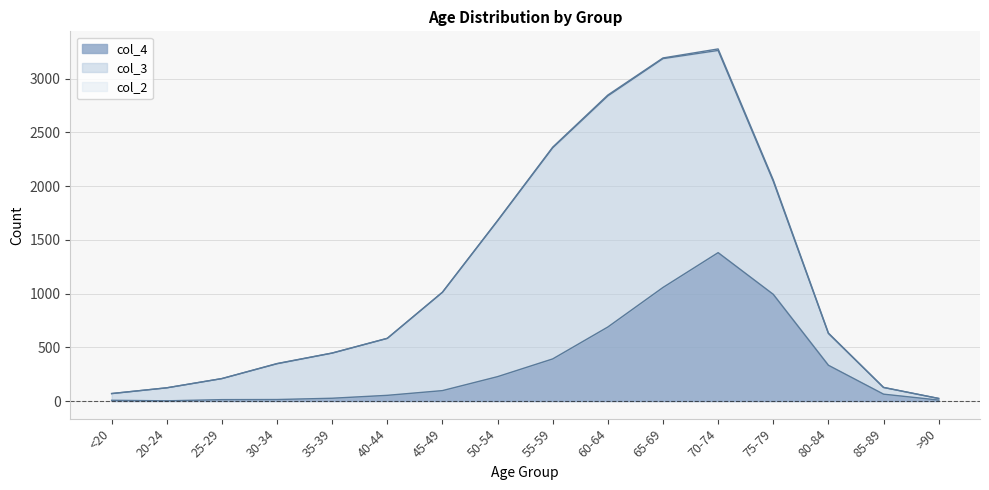

True or false: col_1 and col_3 cross at least once.

False